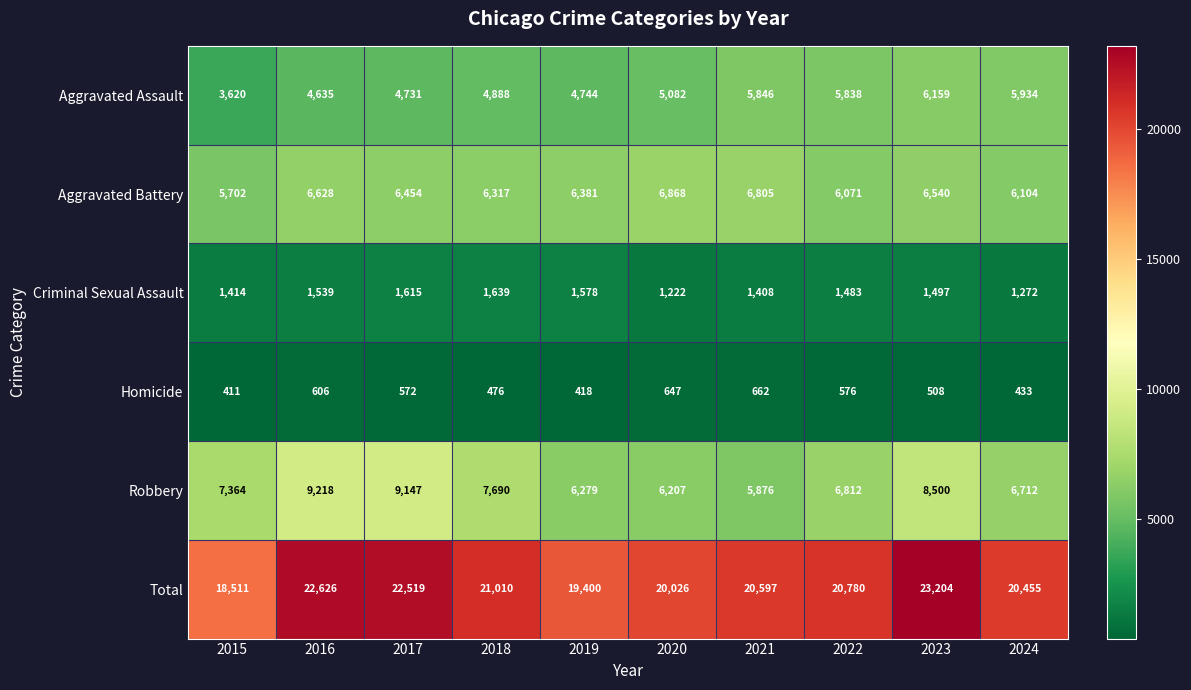

Which series has the largest range (max minus min)?

Total